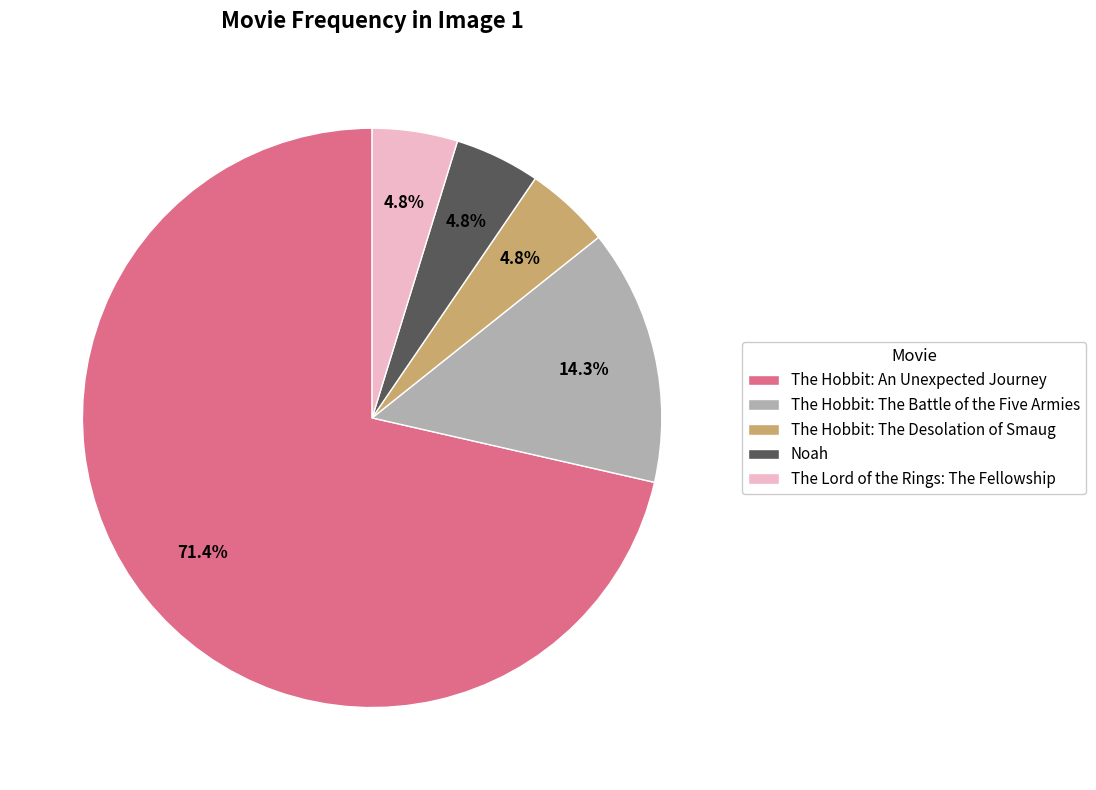

How many segments does this pie chart have?

5